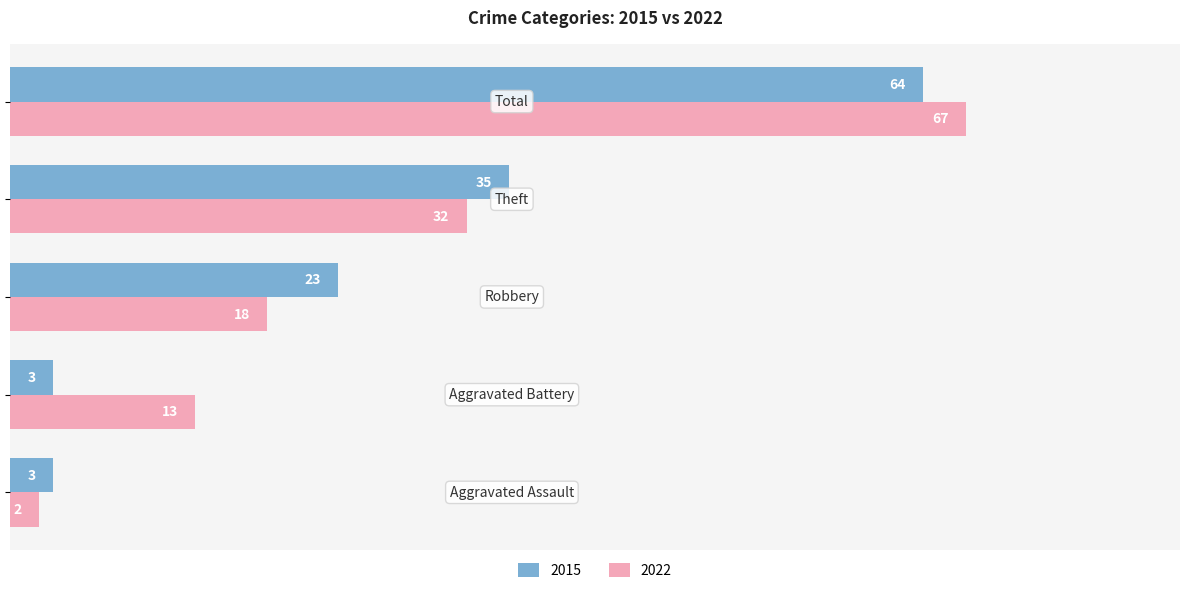

Which series has the largest range (max minus min)?

2022